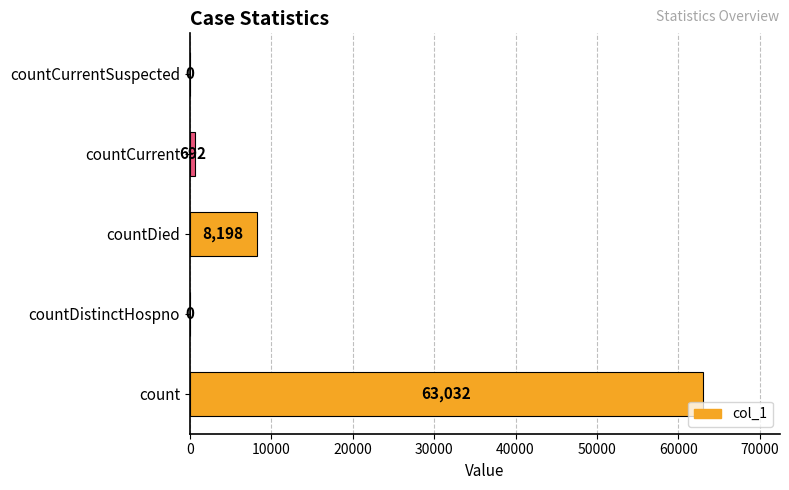

How many distinct data groups are displayed?

1